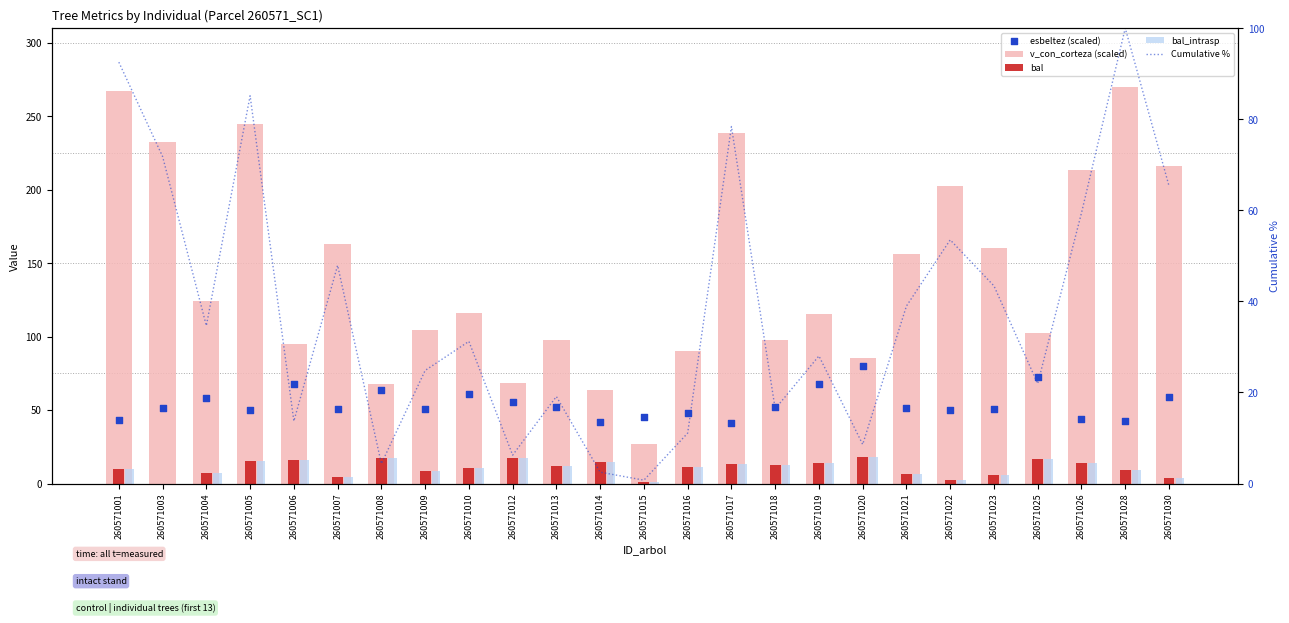

Which series has the widest spread of Y values?

v_con_corteza (scaled)